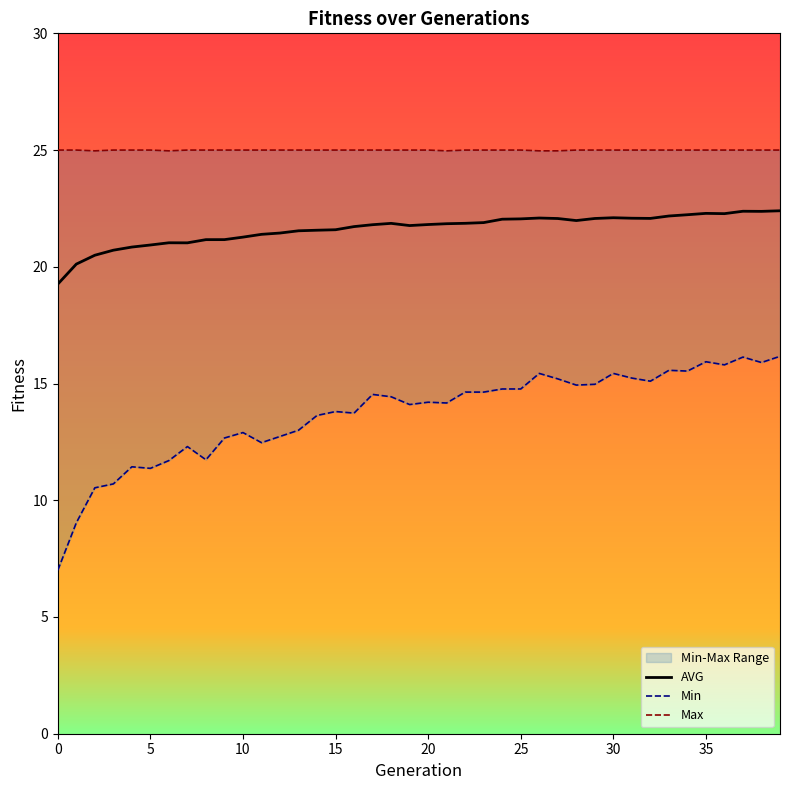

What is the maximum value for AVG?

22.4